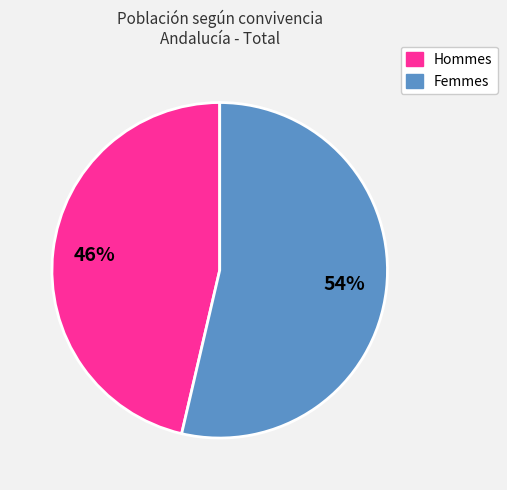

To the nearest percent, what is the average slice percentage?

50%